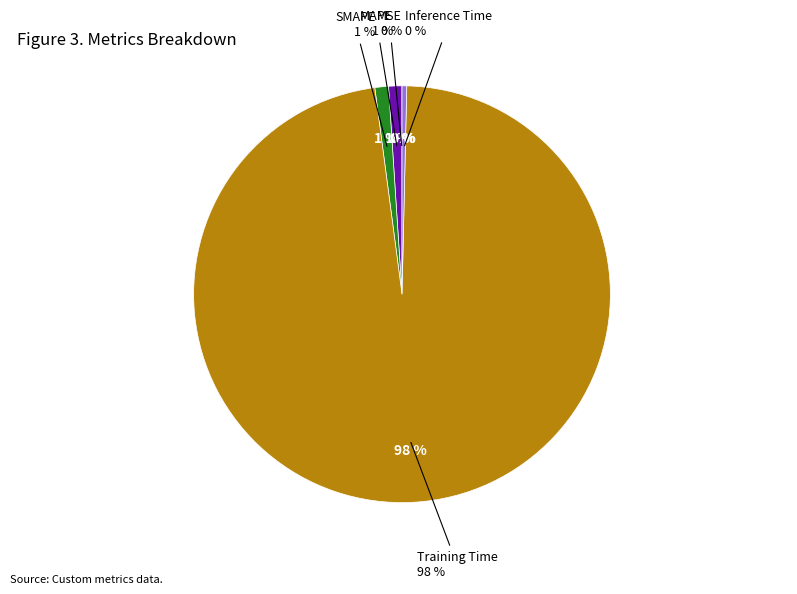

What is the smallest slice in the pie chart?

MSE